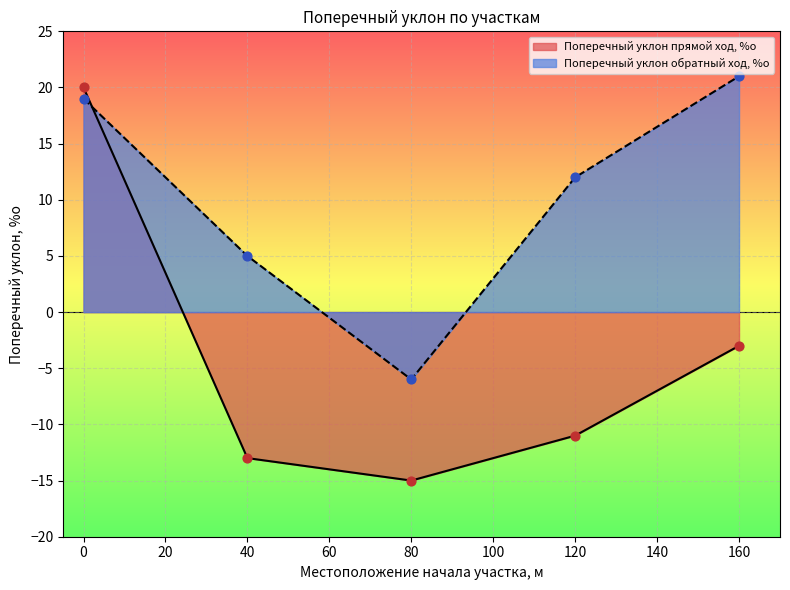

Which series reaches the minimum Y coordinate?

Поперечный уклон прямой ход, %о